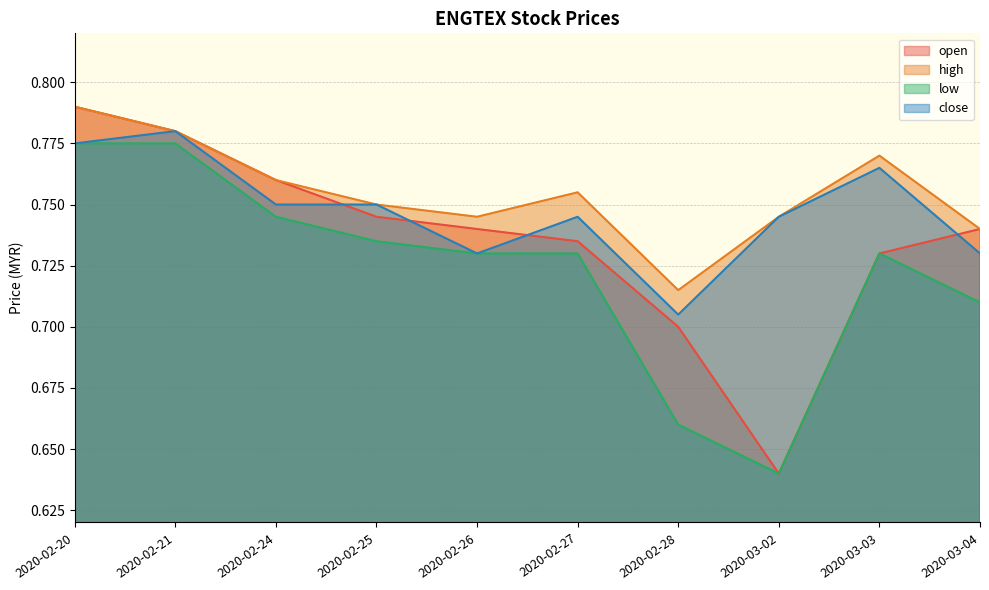

Between 2020-02-24 and 2020-03-04, which is larger?

2020-02-24